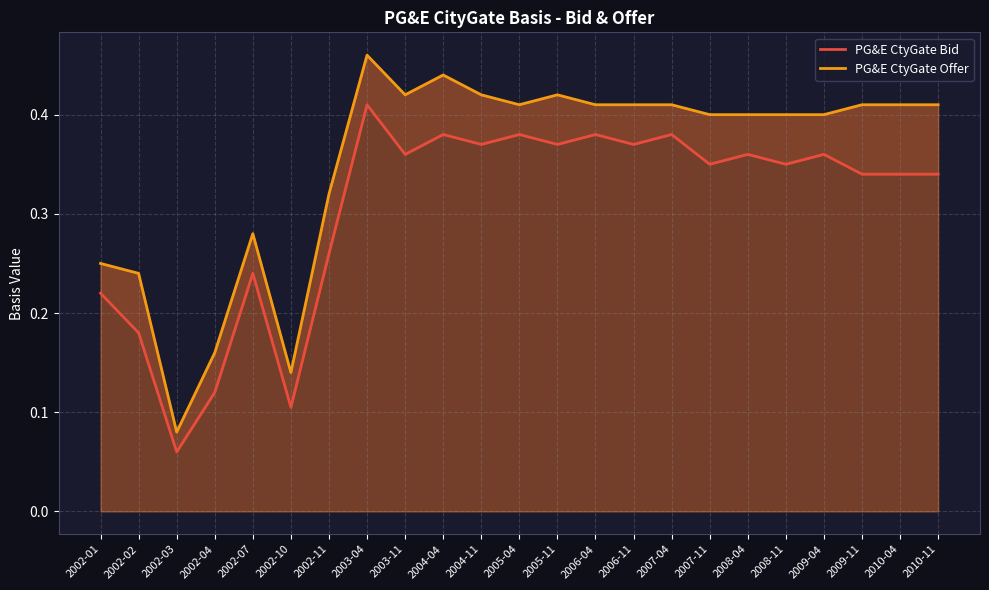

List the series in order of their peak value, highest first.

PG&E CtyGate Offer, PG&E CtyGate Bid